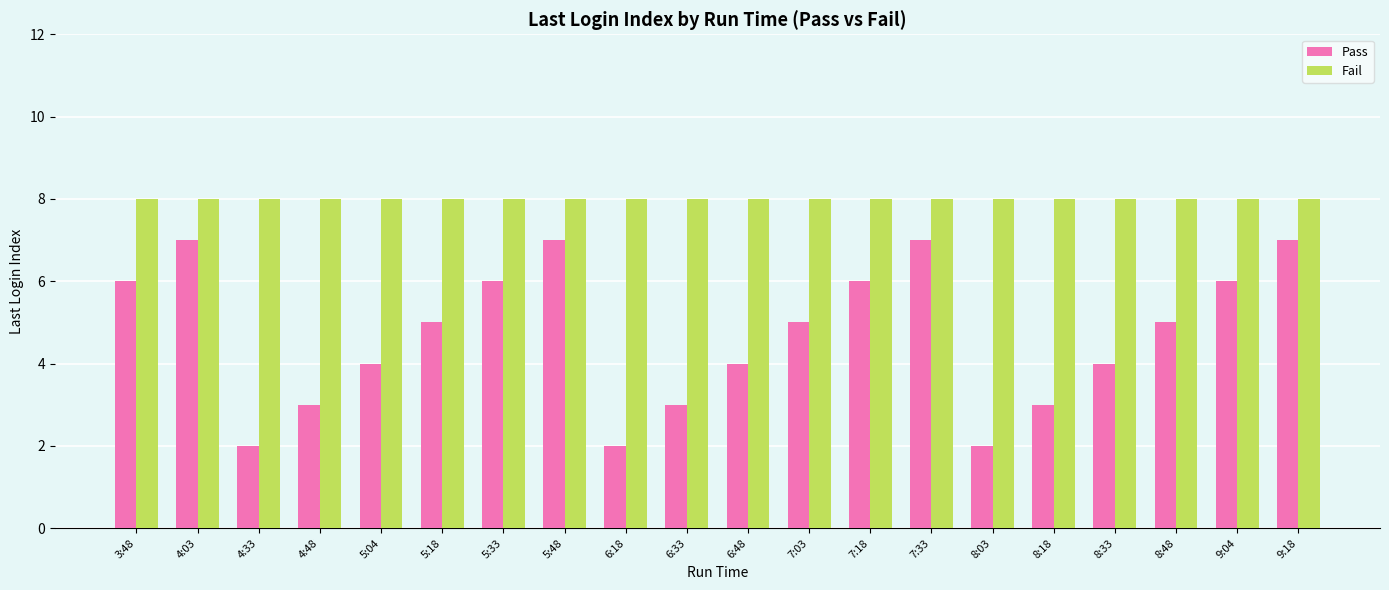

What is the sum of the Pass values at 7:33 and 9:18?

14